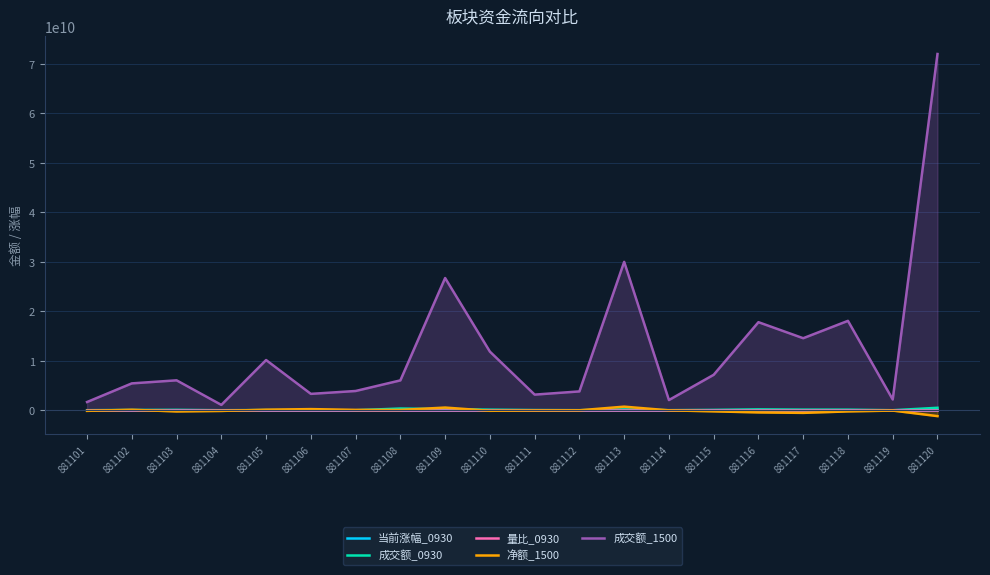

How many categories are shown in the chart?

20